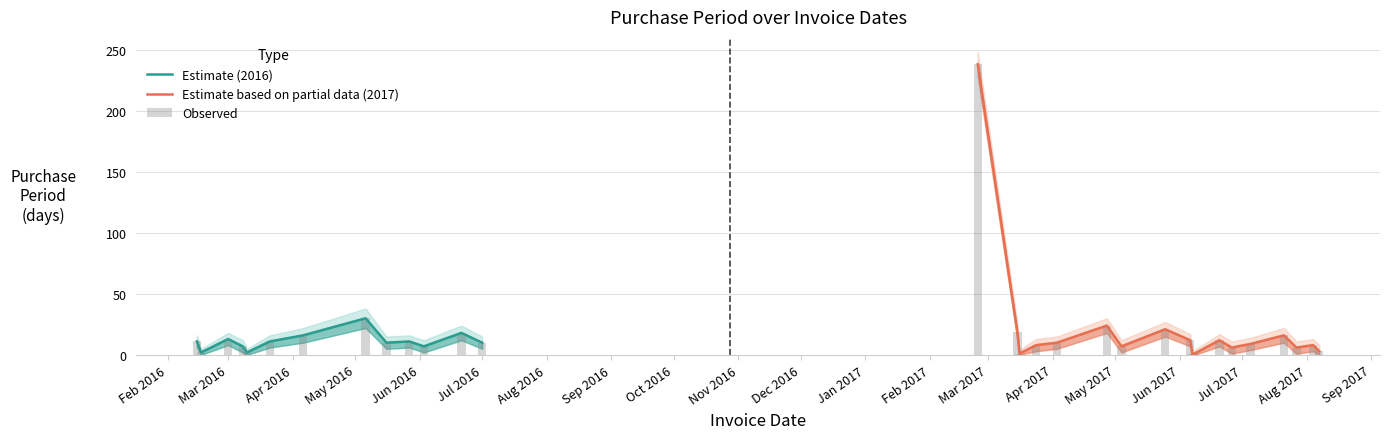

What value does the PurchasePeriod series have at 2017-05-25, to the nearest 5?

20